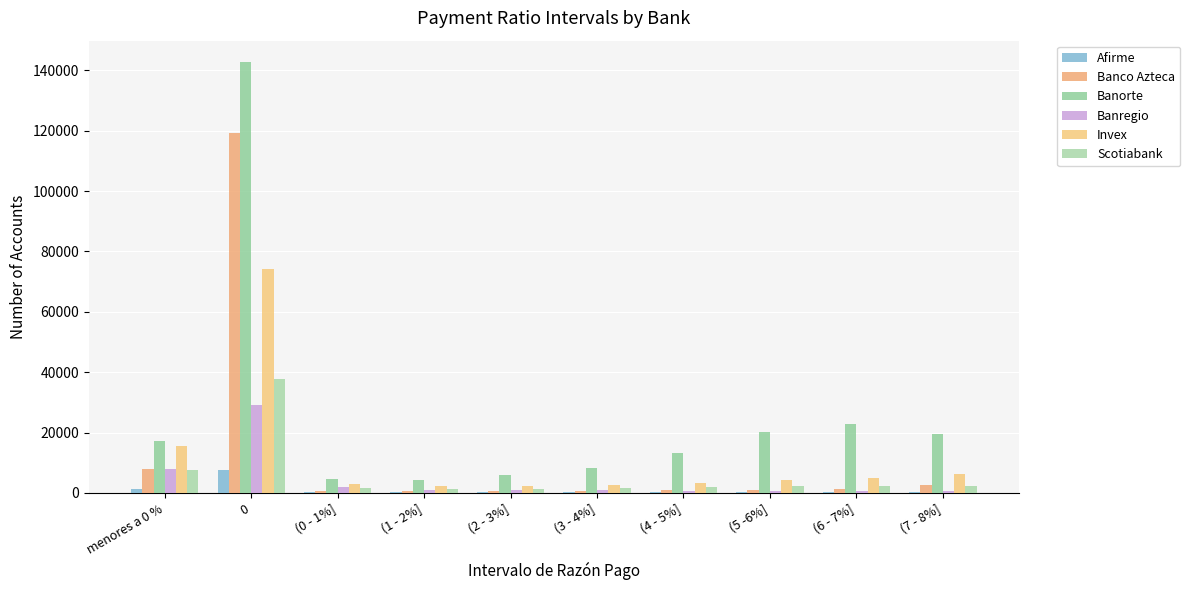

What is the difference between the maximum and minimum values in the Scotiabank series?

36456